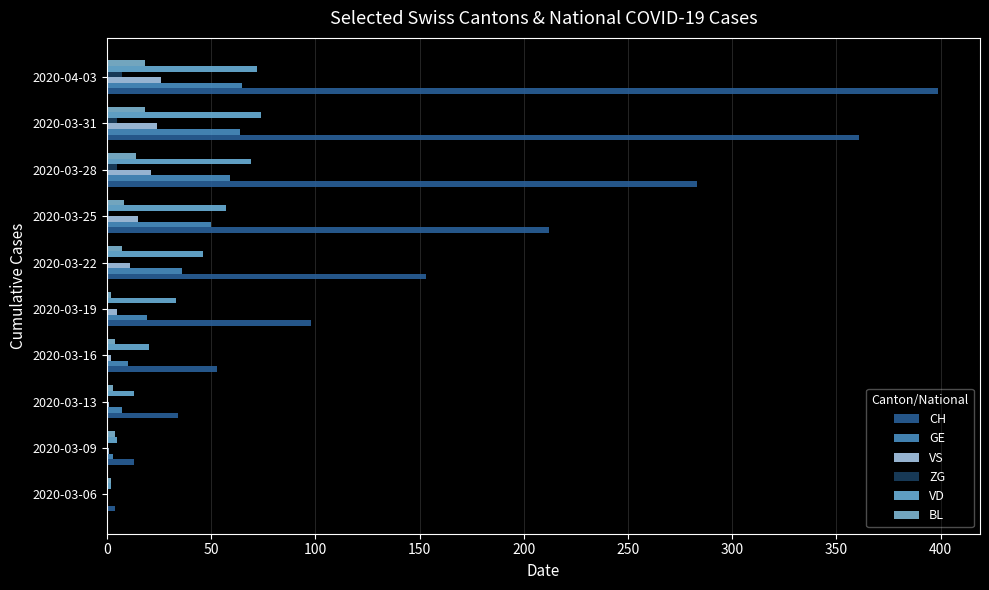

How many categories are shown in the chart?

10